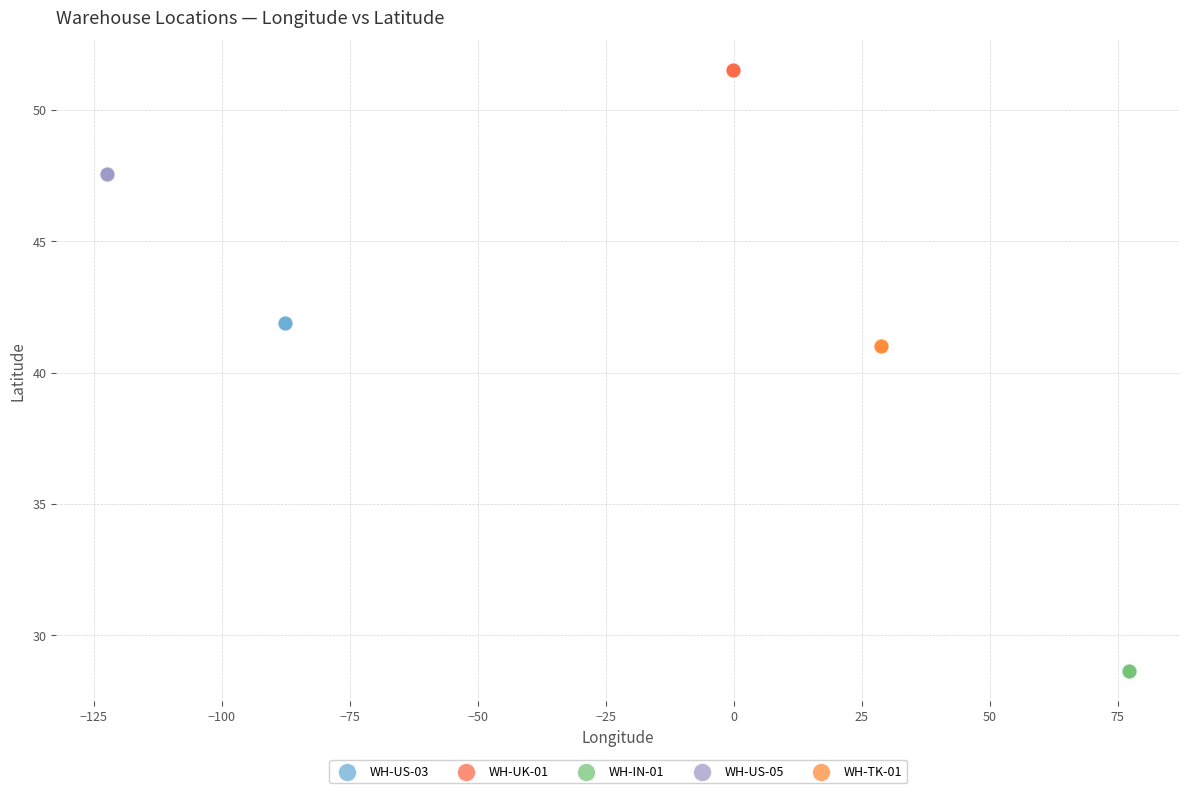

Which series reaches the maximum Y coordinate?

WH-UK-01